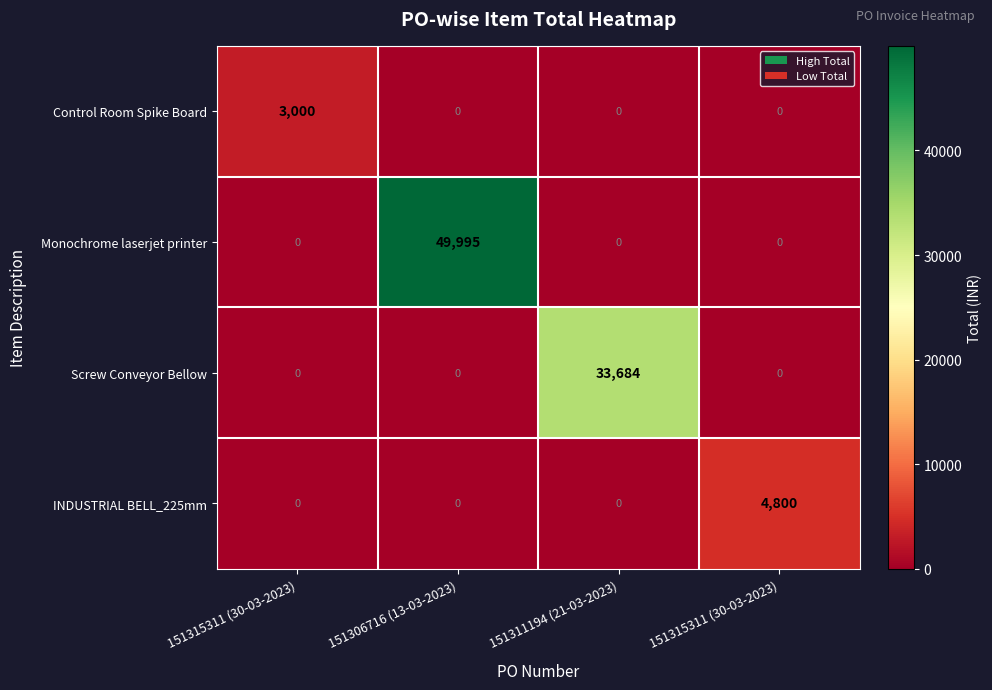

What is the maximum value shown in the chart?

49995